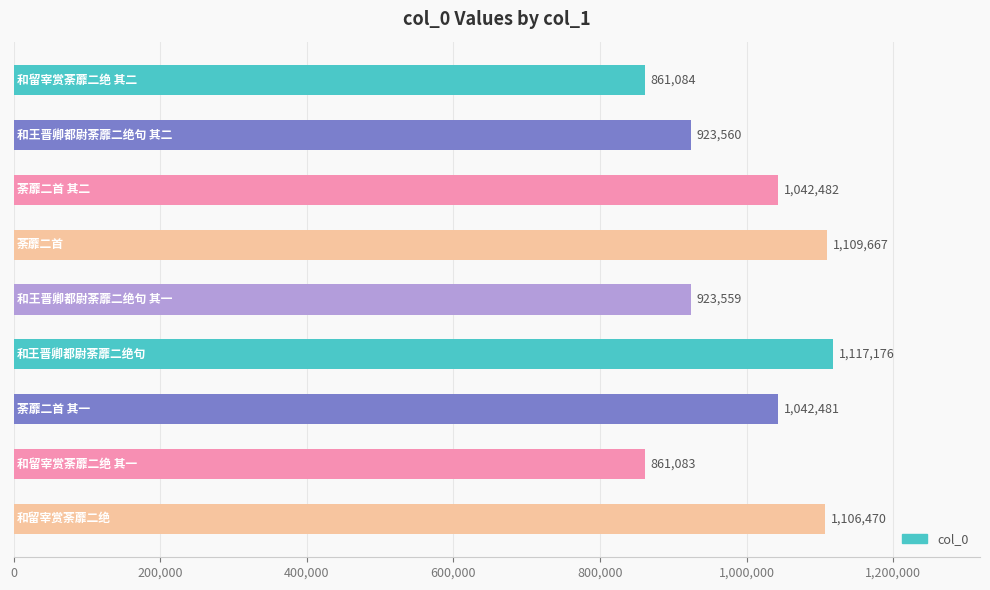

Does the chart contain any negative values?

No